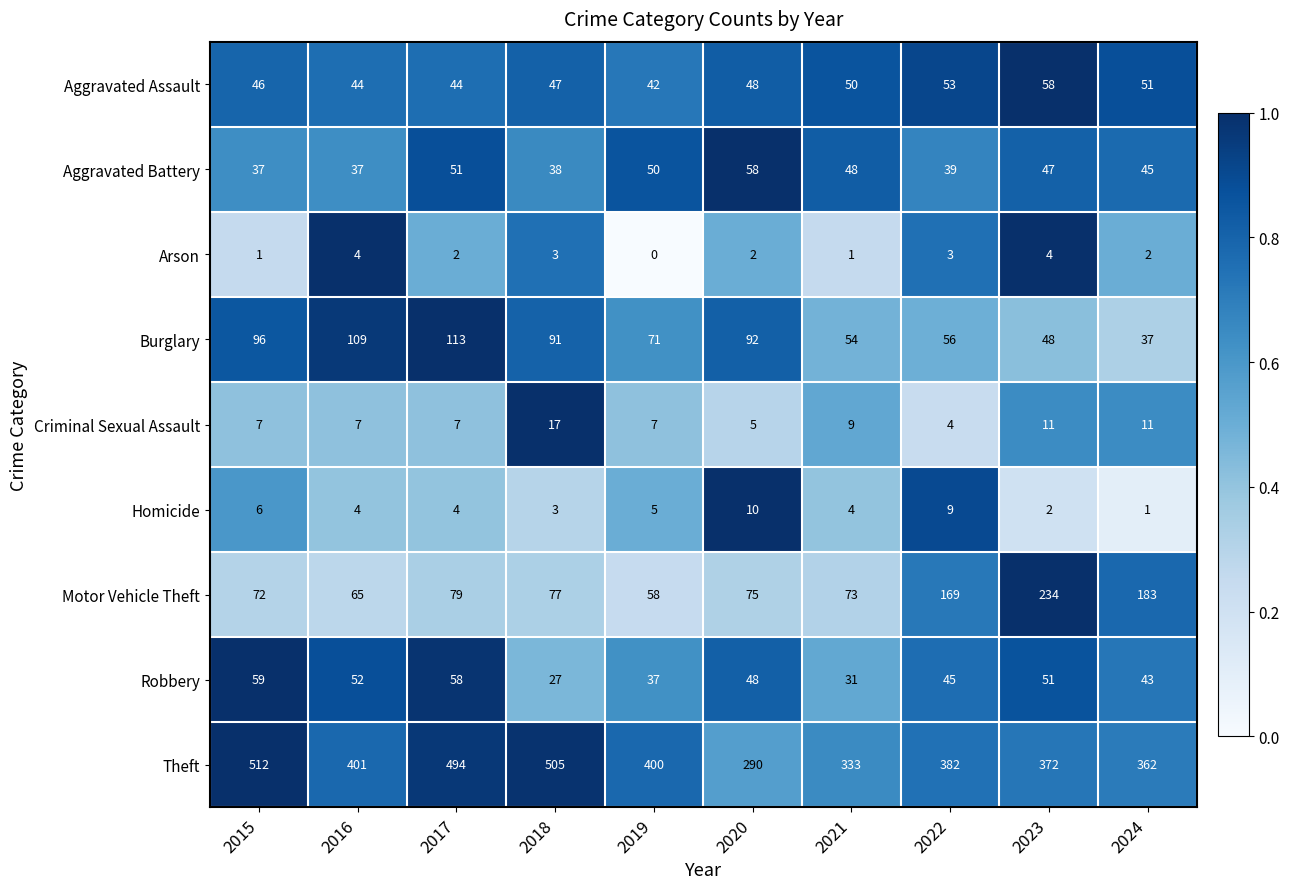

What is the total value across all series at 2019?

670